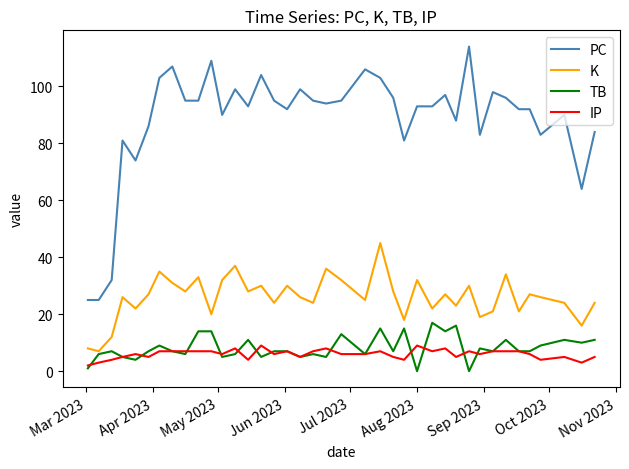

True or false: PC has more than 1 points higher than both neighbors.

True